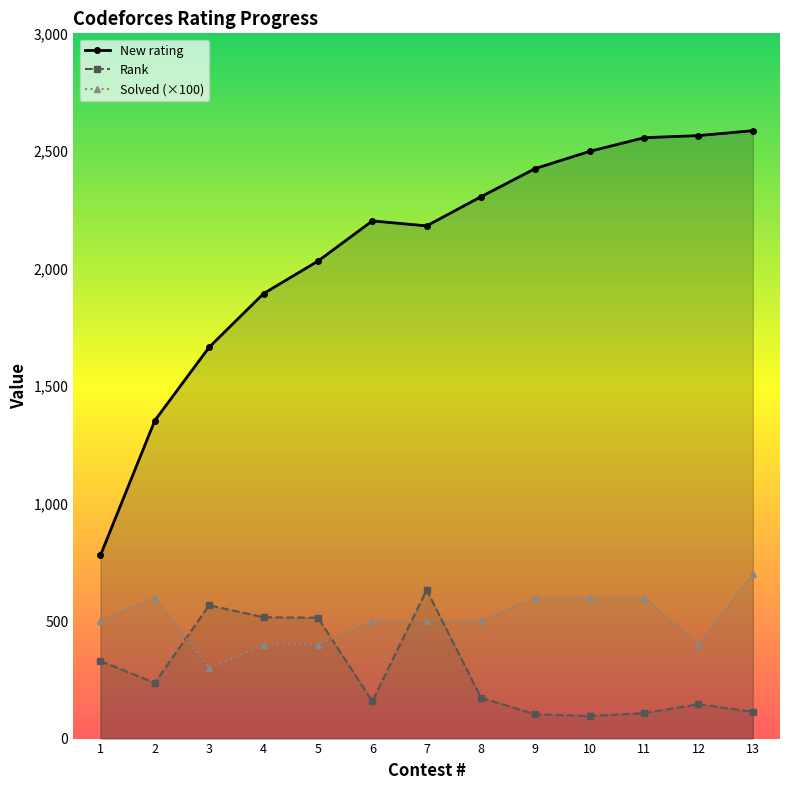

Where is the first local maximum for New rating?

6